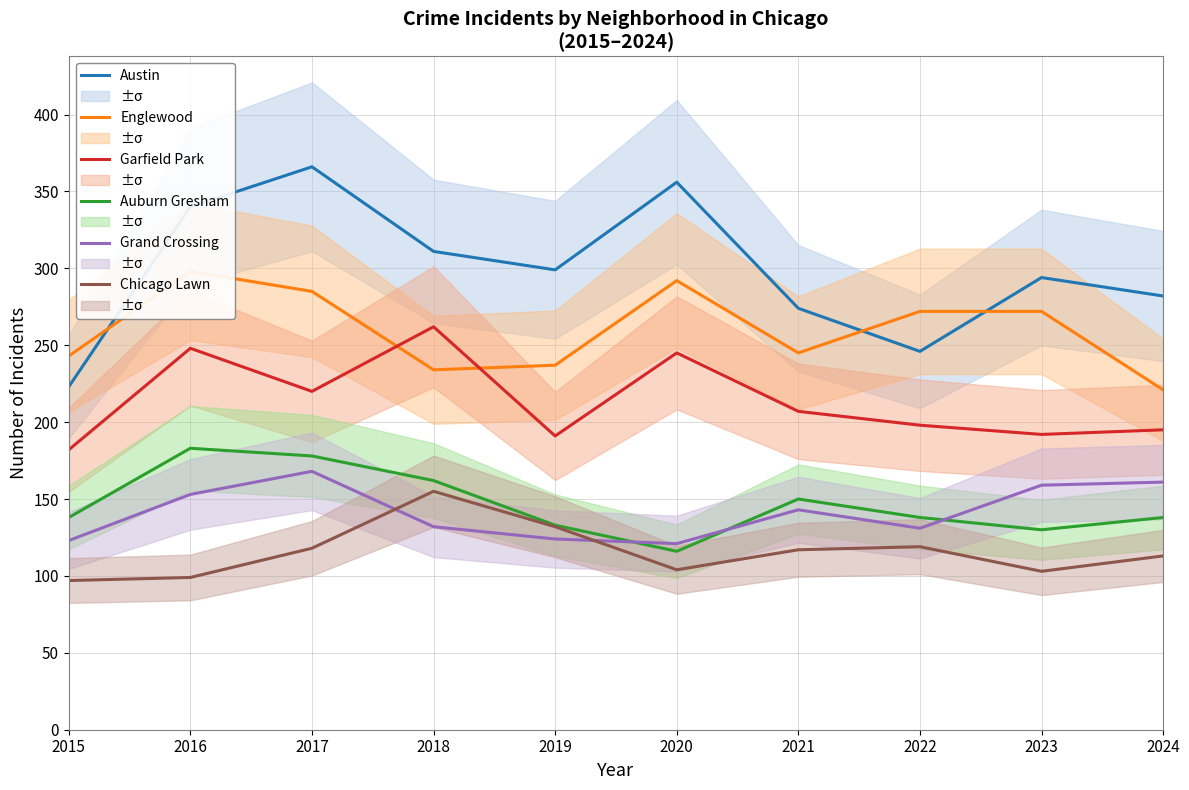

How many values in the Chicago Lawn series exceed 117?

4